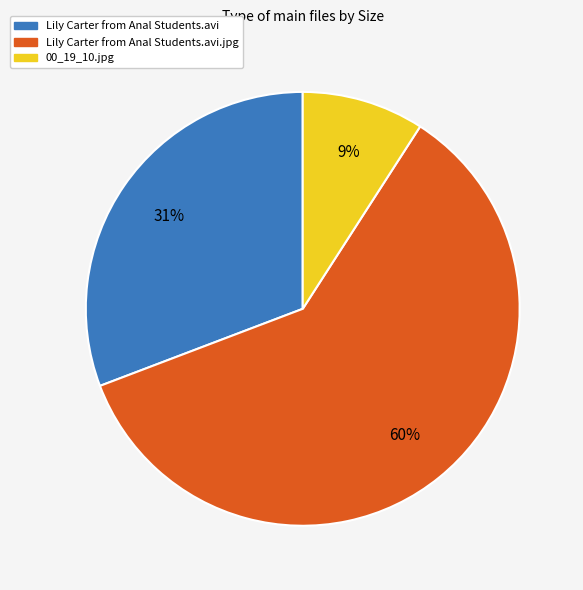

Count the number of slices in the pie.

3